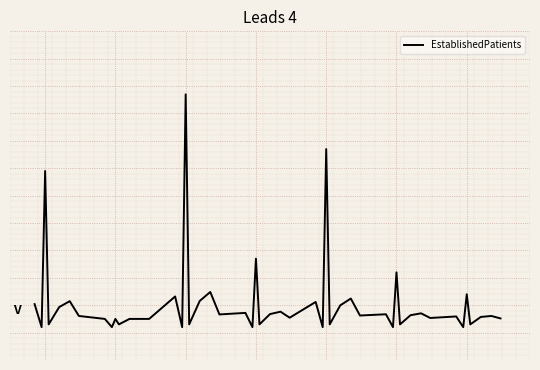

True or false: there are more than 1 points higher than both neighbors.

True